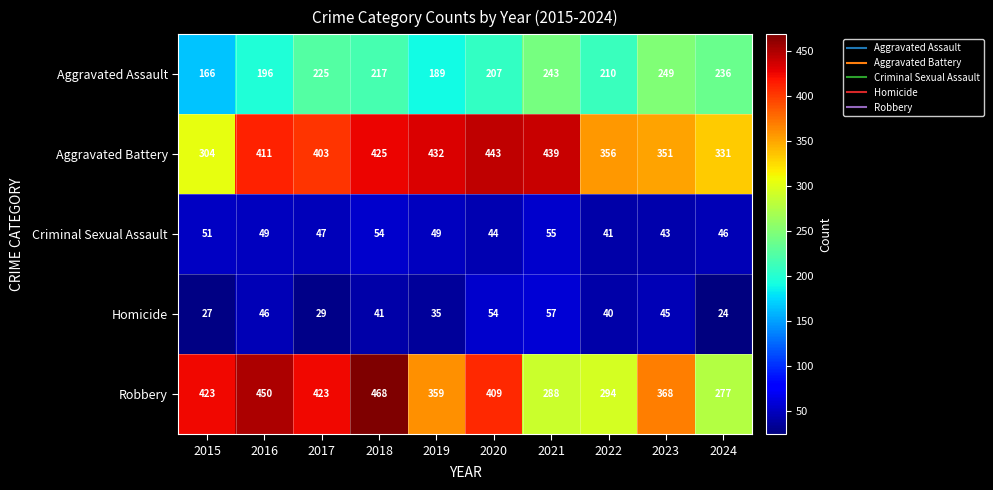

Which category has the highest value across all series?

2018